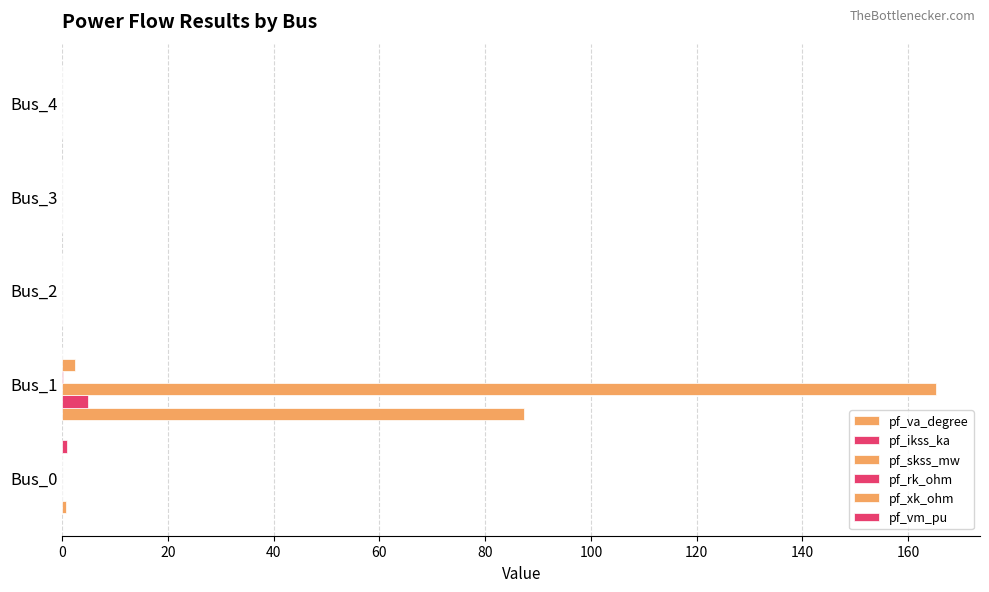

Reading left to right, list all the values displayed in this chart.

pf_va_degree: 0.8	87.3	0.0	0.0	0.0
pf_ikss_ka: 0.0	4.8	0.0	0.0	0.0
pf_skss_mw: 0.0	165.3	0.0	0.0	0.0
pf_rk_ohm: 0.0	0.1	0.0	0.0	0.0
pf_xk_ohm: 0.0	2.4	0.0	0.0	0.0
pf_vm_pu: 0.8	0.0	0.0	0.0	0.0